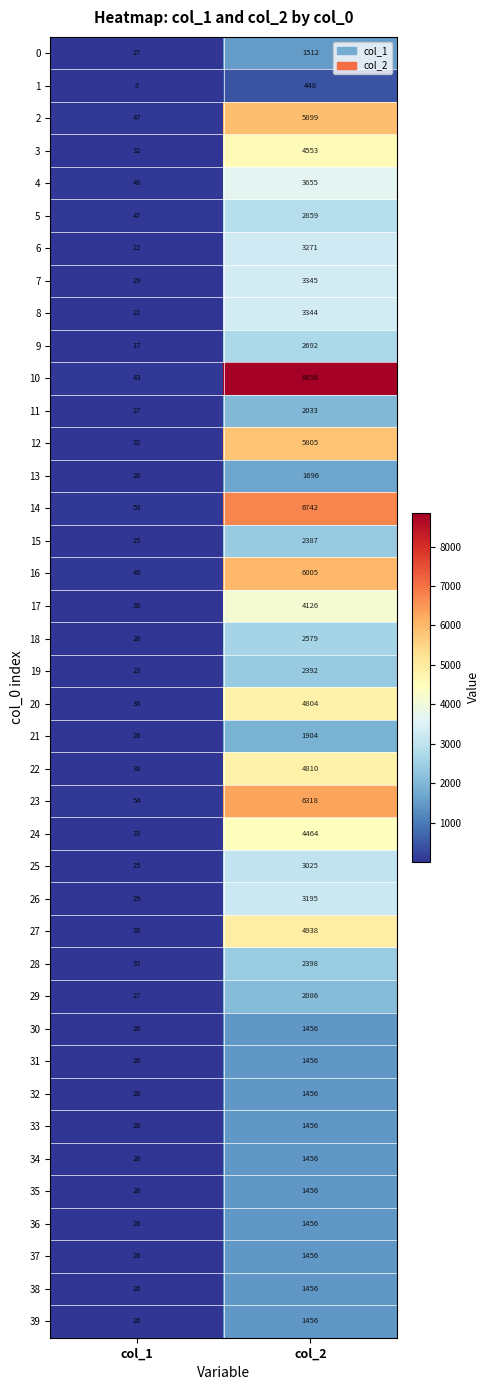

How many series are shown in this chart?

40